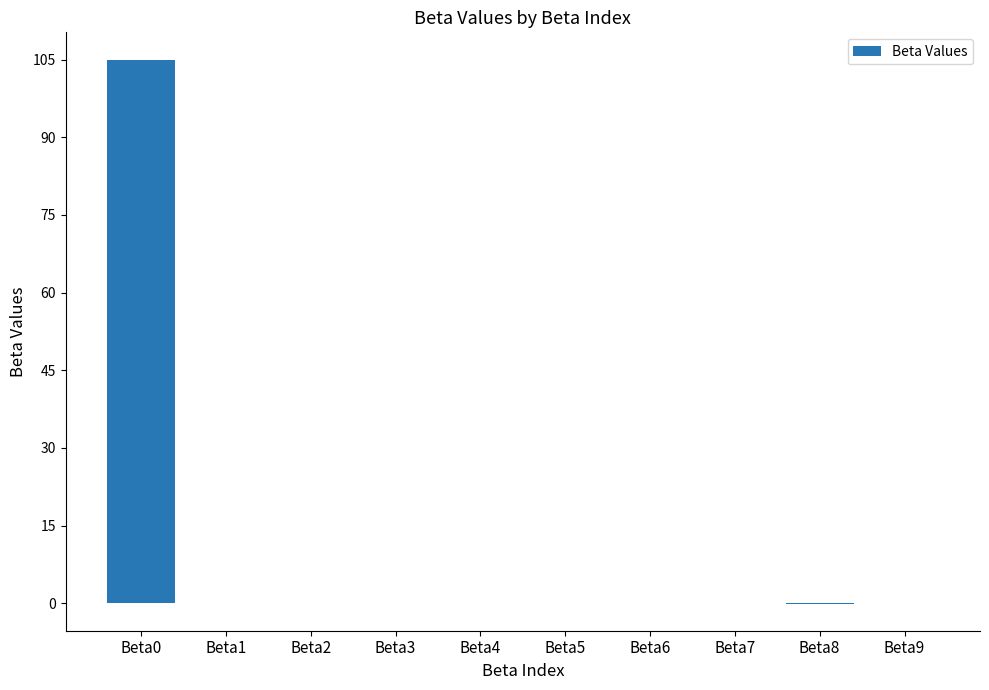

Count the number of categories in the chart.

10